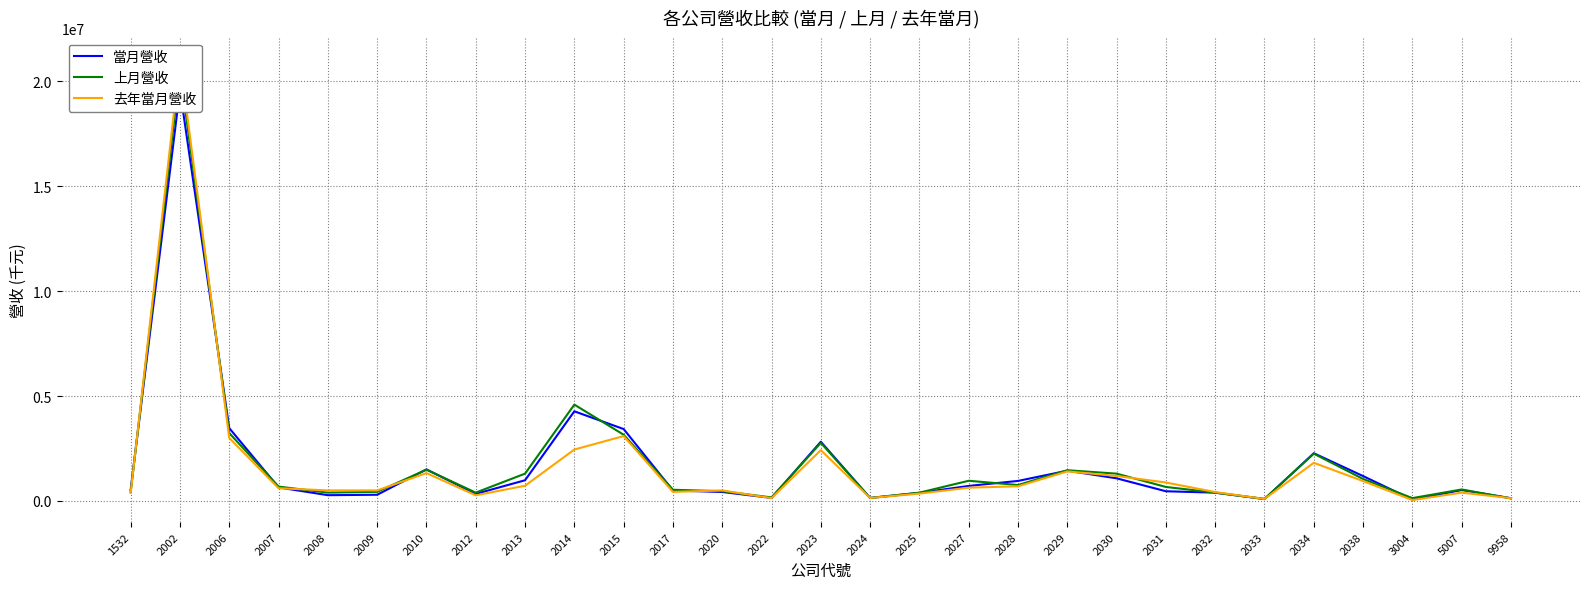

Where is the first local minimum for 去年當月營收?

2008